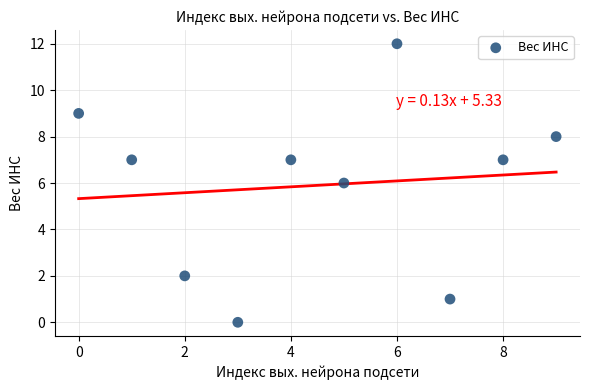

What is the average Y value?

6